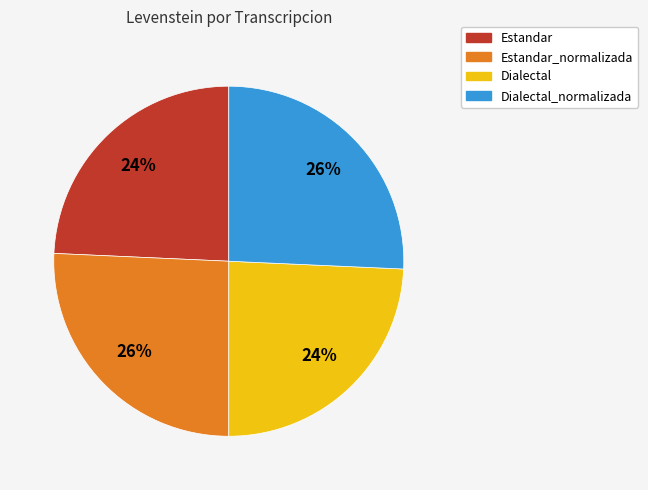

Is there a majority slice in this chart?

No